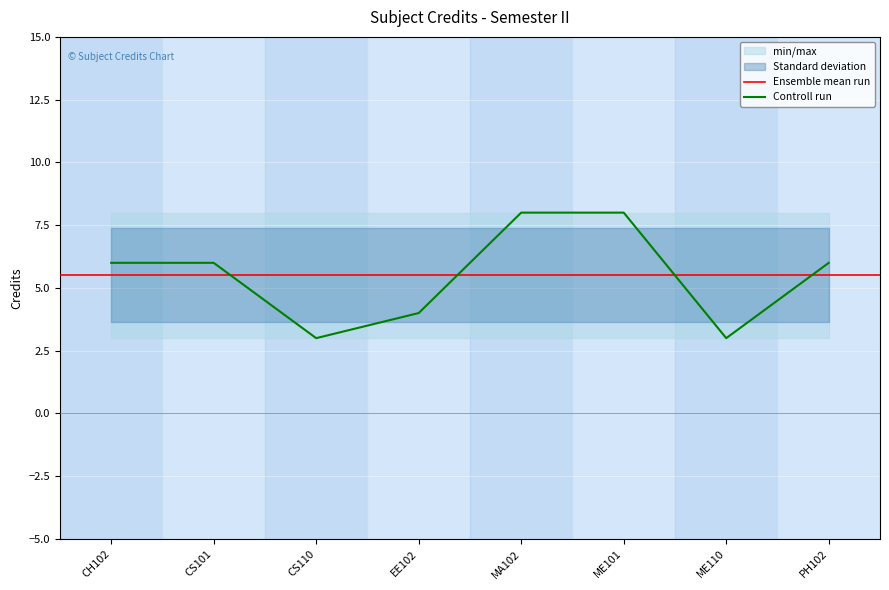

What is the sum of the values at EE102 and PH102?

10